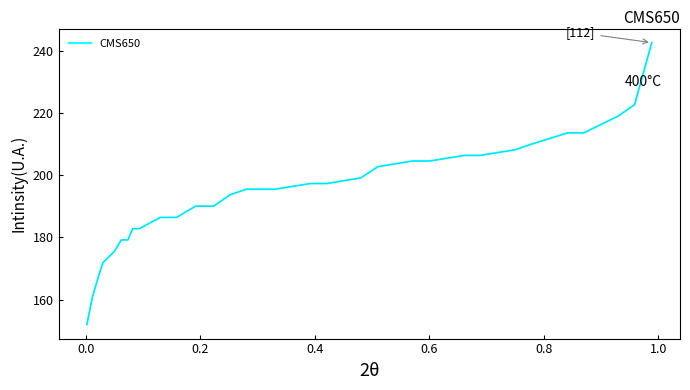

What is the average value?

194.0